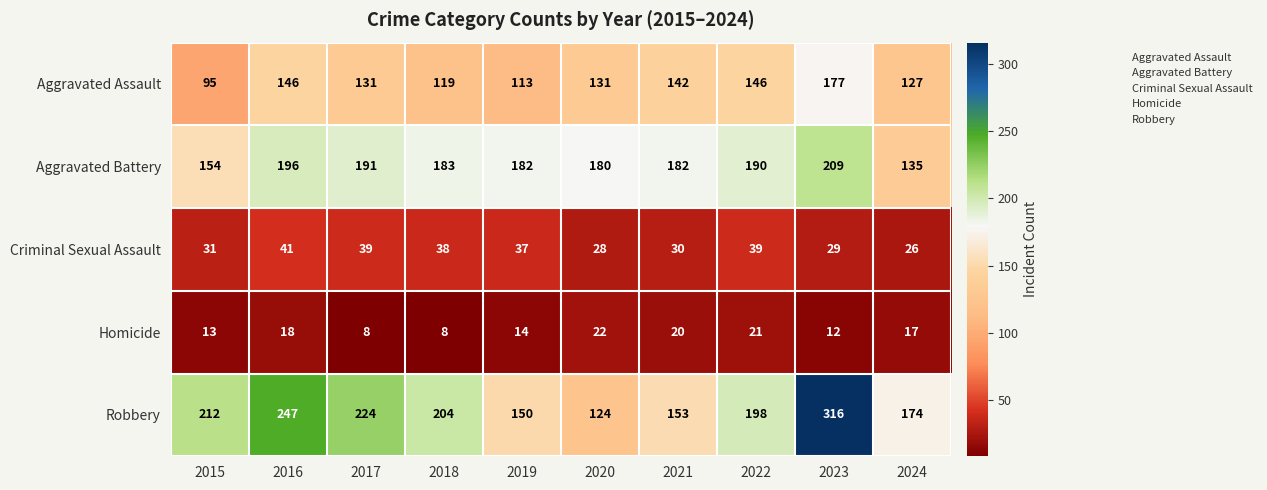

Which series has the largest range (max minus min)?

Robbery